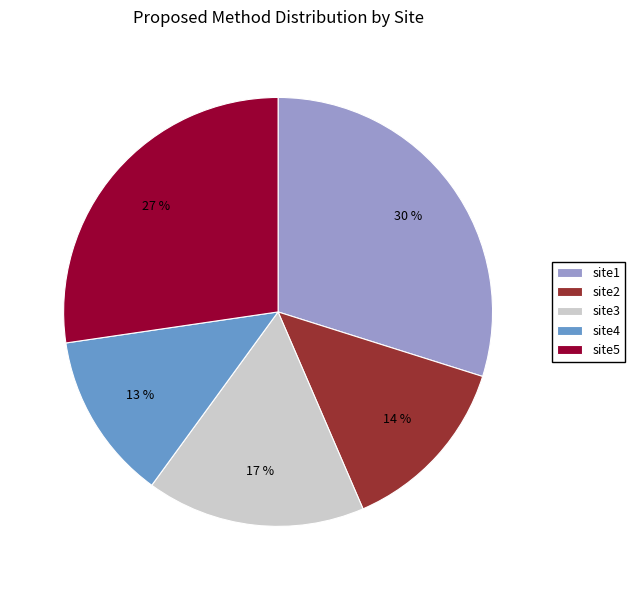

What is the ratio of the value at site4 to the value at site3?

0.8